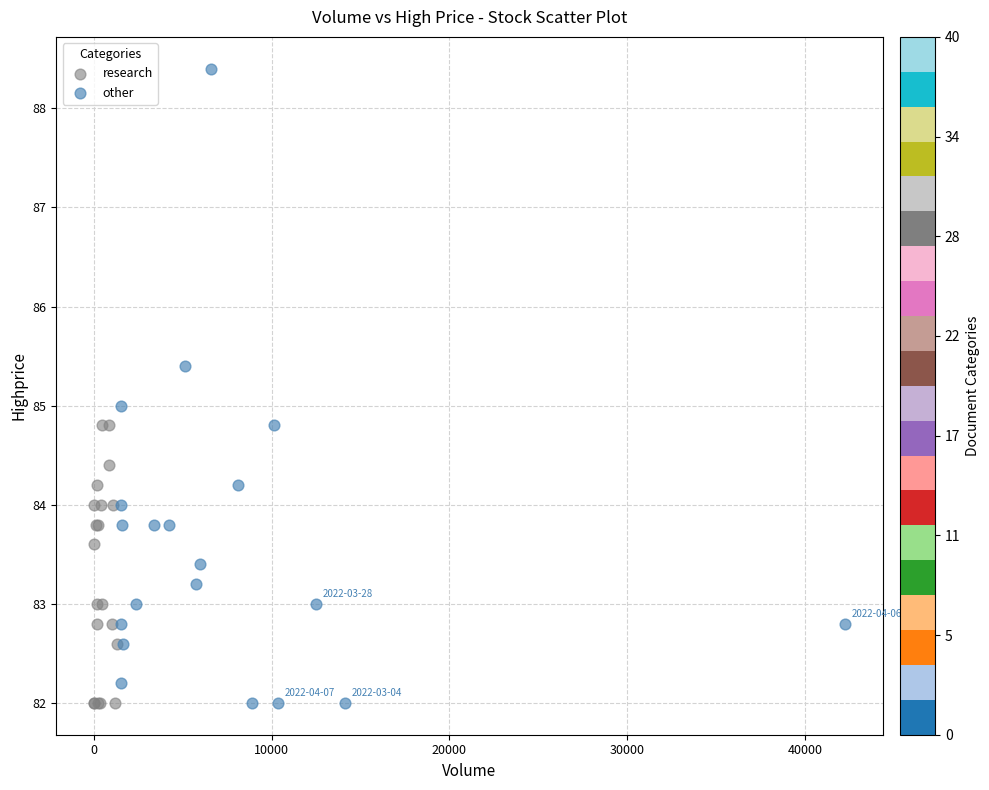

Which series has the largest Y range (max minus min)?

other